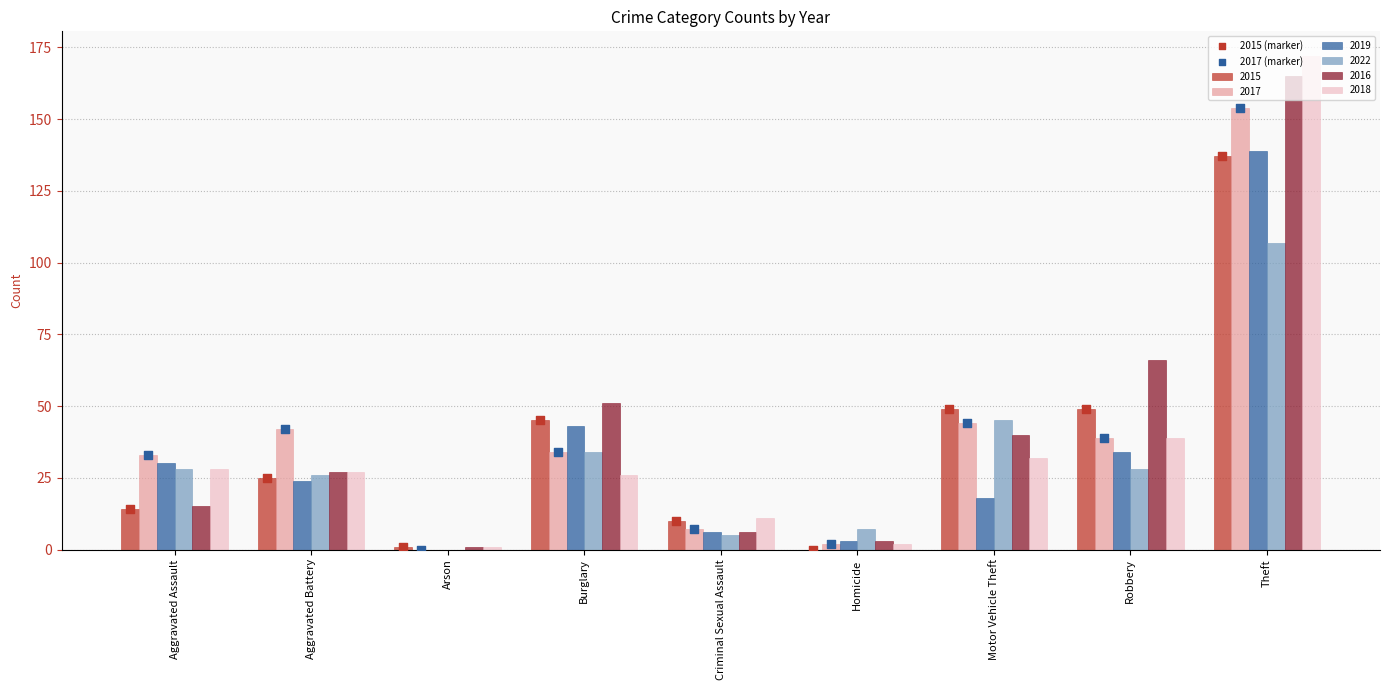

Which series contains the lowest Y value?

2015 (marker)